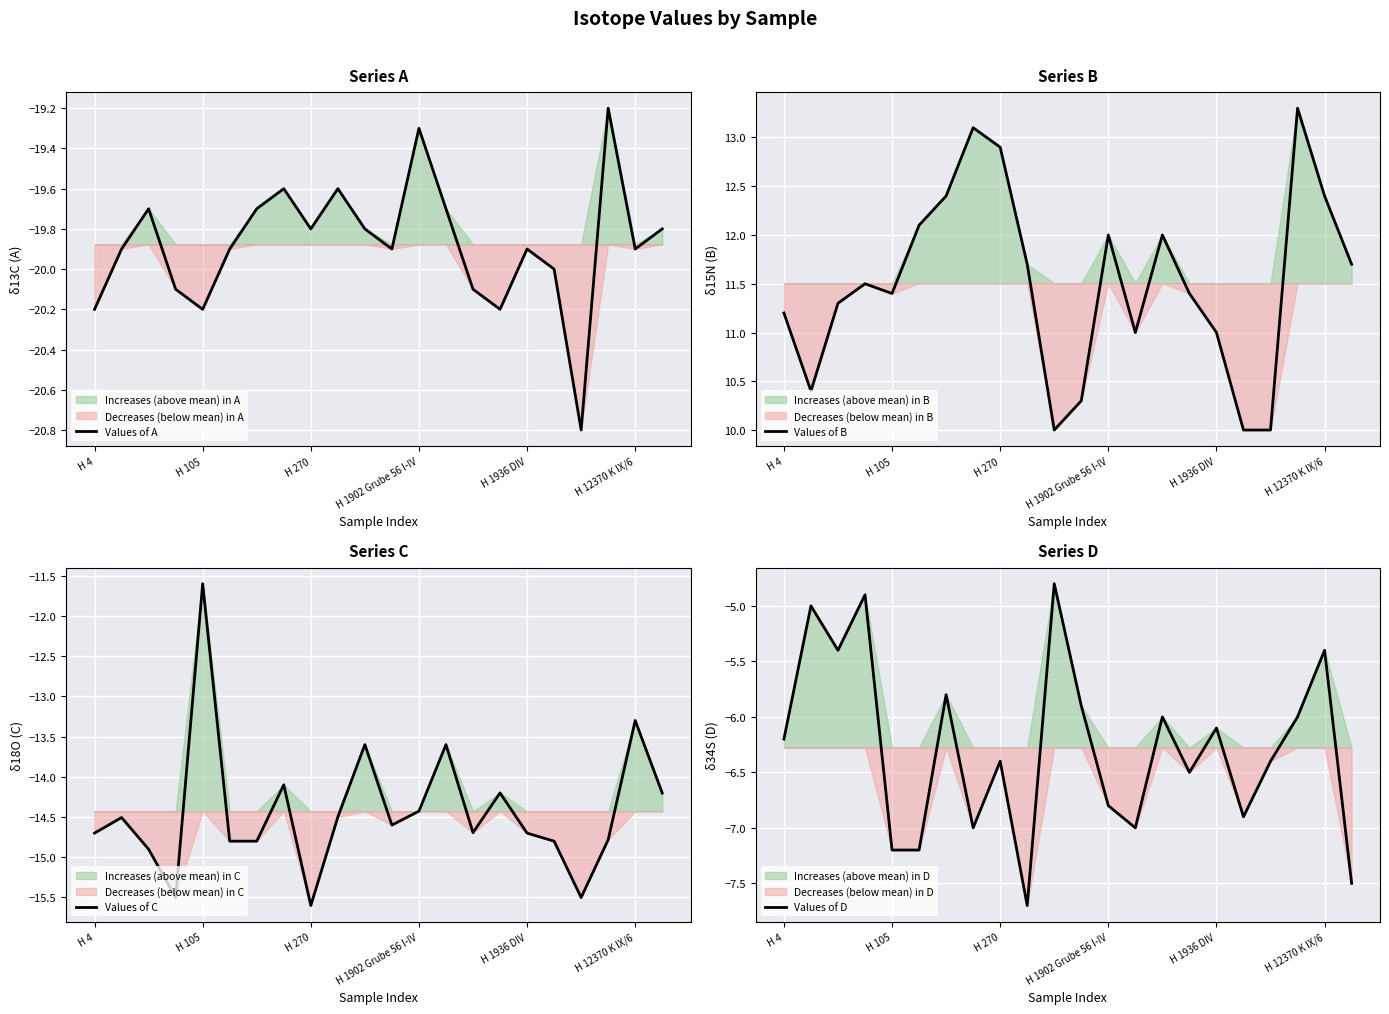

Reading right to left, extract all data points from this chart.

Values of A: -19.8	-19.9	-19.2	-20.8	-20.0	-19.9	-20.2	-20.1	-19.7	-19.3	-19.9	-19.8	-19.6	-19.8	-19.6	-19.7	-19.9	-20.2	-20.1	-19.7	-19.9	-20.2
Values of B: 11.7	12.4	13.3	10.0	10.0	11.0	11.4	12.0	11.0	12.0	10.3	10.0	11.7	12.9	13.1	12.4	12.1	11.4	11.5	11.3	10.4	11.2
Values of C: -14.2	-13.3	-14.8	-15.5	-14.8	-14.7	-14.2	-14.7	-13.6	-14.4	-14.6	-13.6	-14.5	-15.6	-14.1	-14.8	-14.8	-11.6	-15.5	-14.9	-14.5	-14.7
Values of D: -7.5	-5.4	-6.0	-6.4	-6.9	-6.1	-6.5	-6.0	-7.0	-6.8	-5.9	-4.8	-7.7	-6.4	-7.0	-5.8	-7.2	-7.2	-4.9	-5.4	-5.0	-6.2